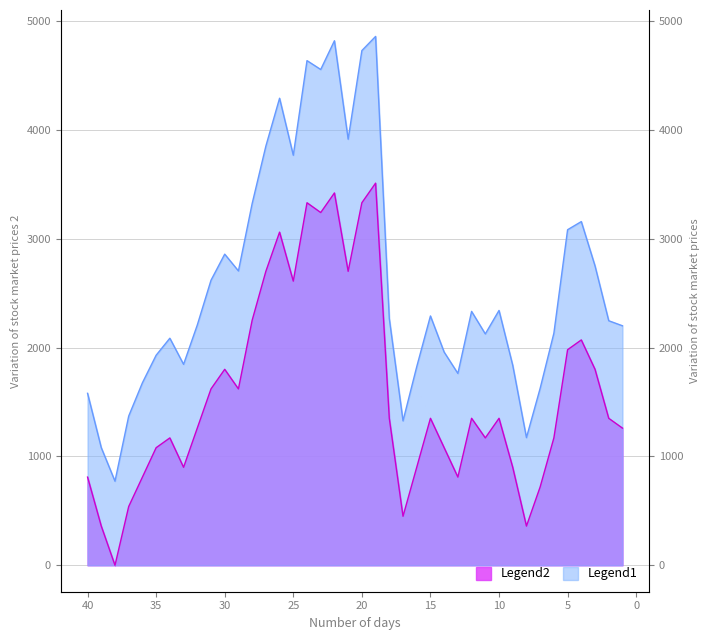

Rank the series by their average value, from highest to lowest.

Legend1, Legend2